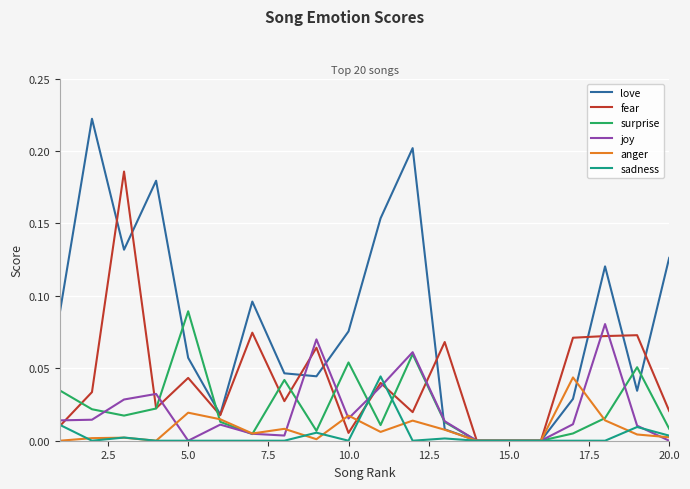

Which series has the largest total across all categories?

love